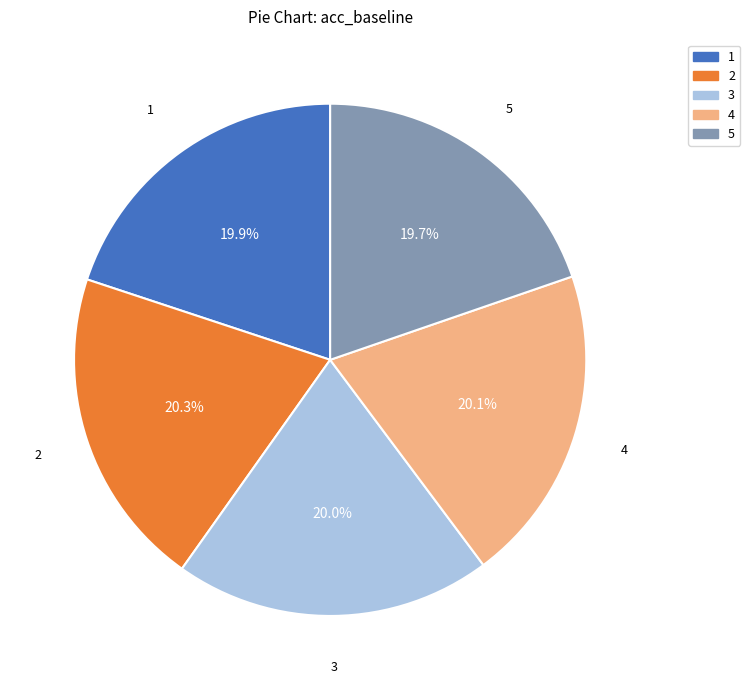

True or false: 3 accounts for 20% of the total.

True